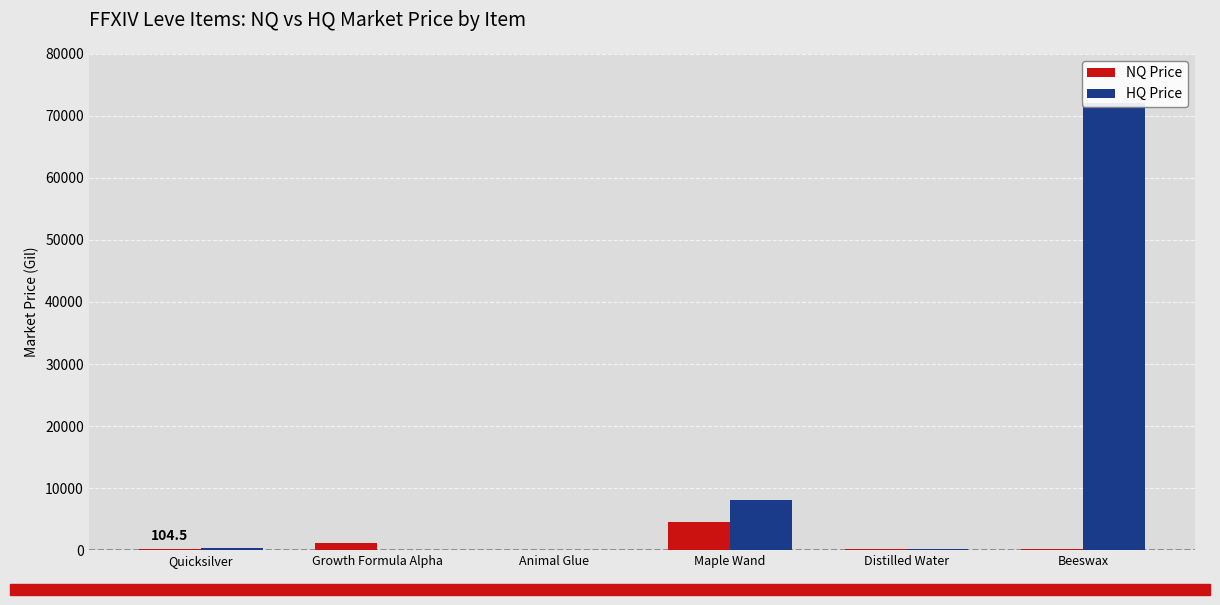

List the series in order of their overall mean, highest first.

HQ Price, NQ Price